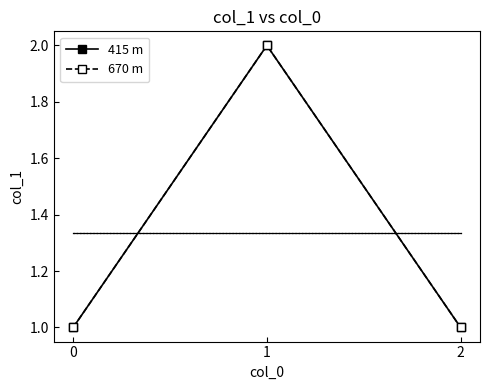

What is the greatest value displayed?

2